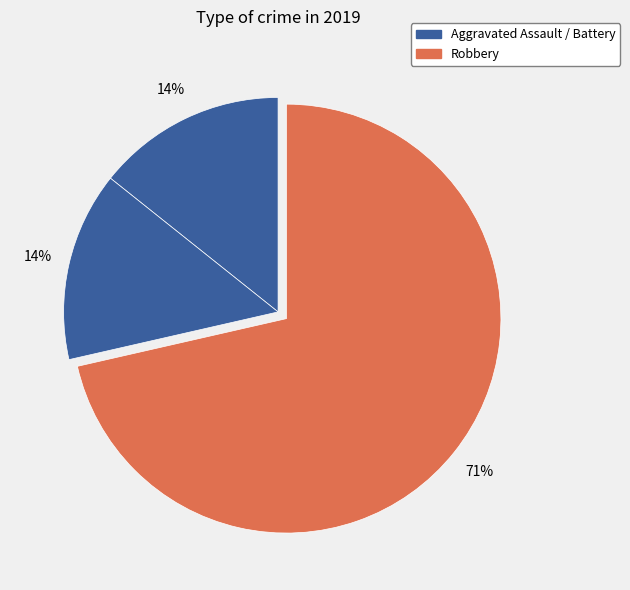

How many segments does this pie chart have?

3